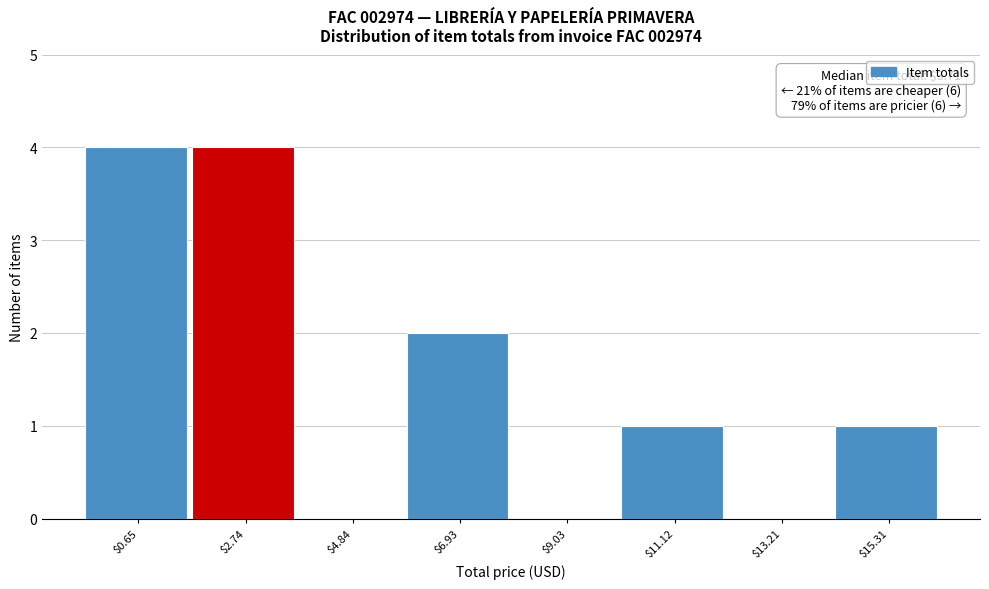

What is the sum of all values?

12